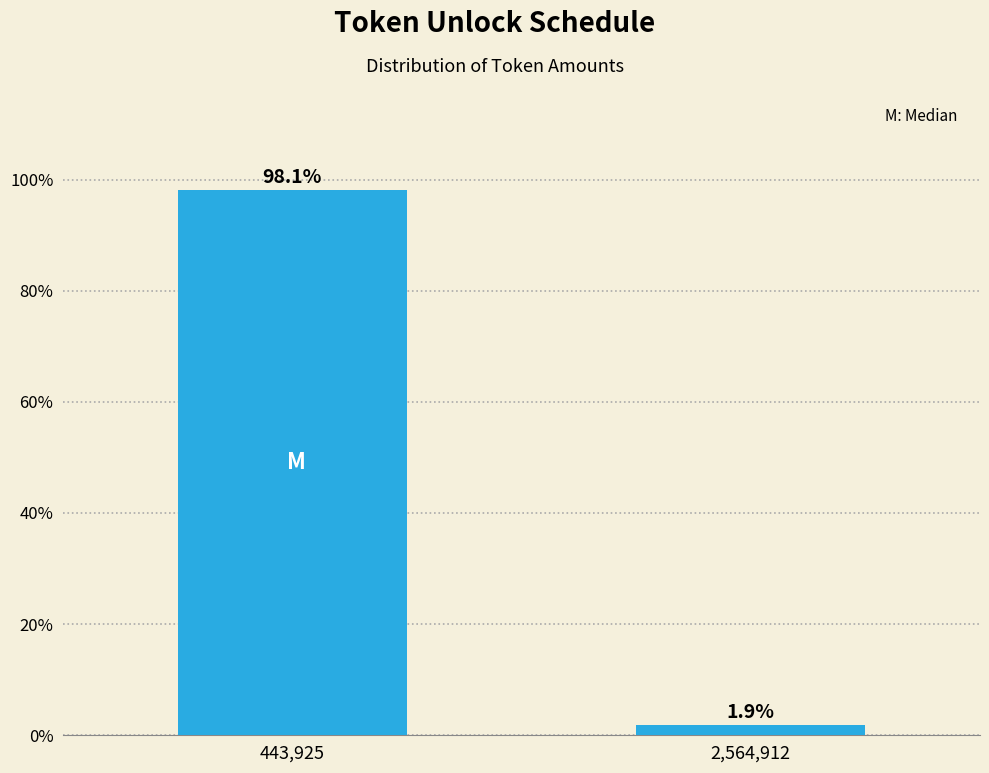

Reading left to right, extract all data points from this chart.

98.1	1.9